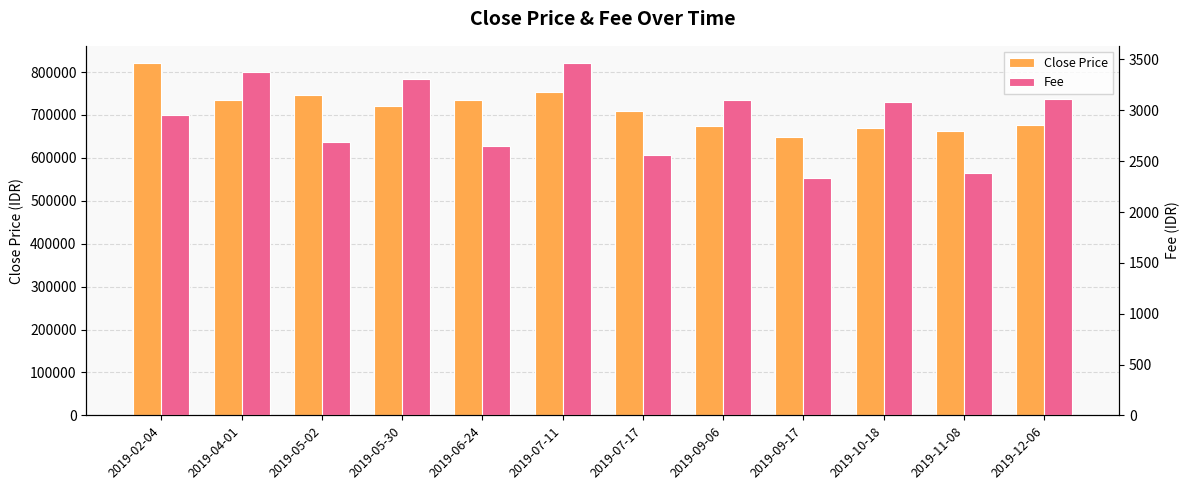

How many categories are shown in the chart?

12